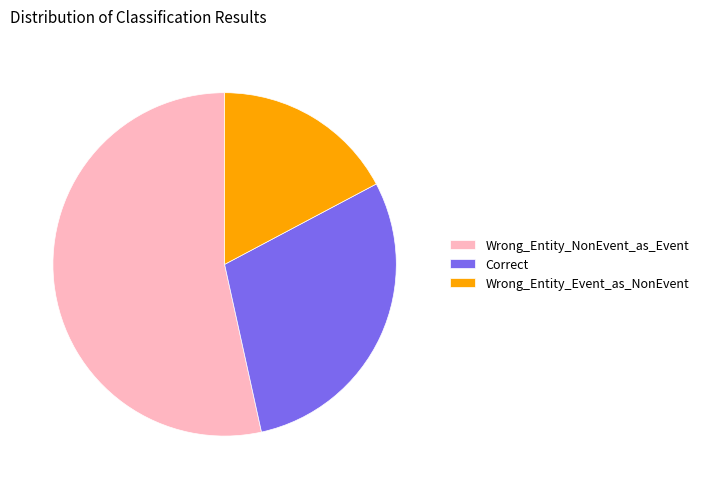

Which slice is the smallest?

Wrong_Entity_Event_as_NonEvent